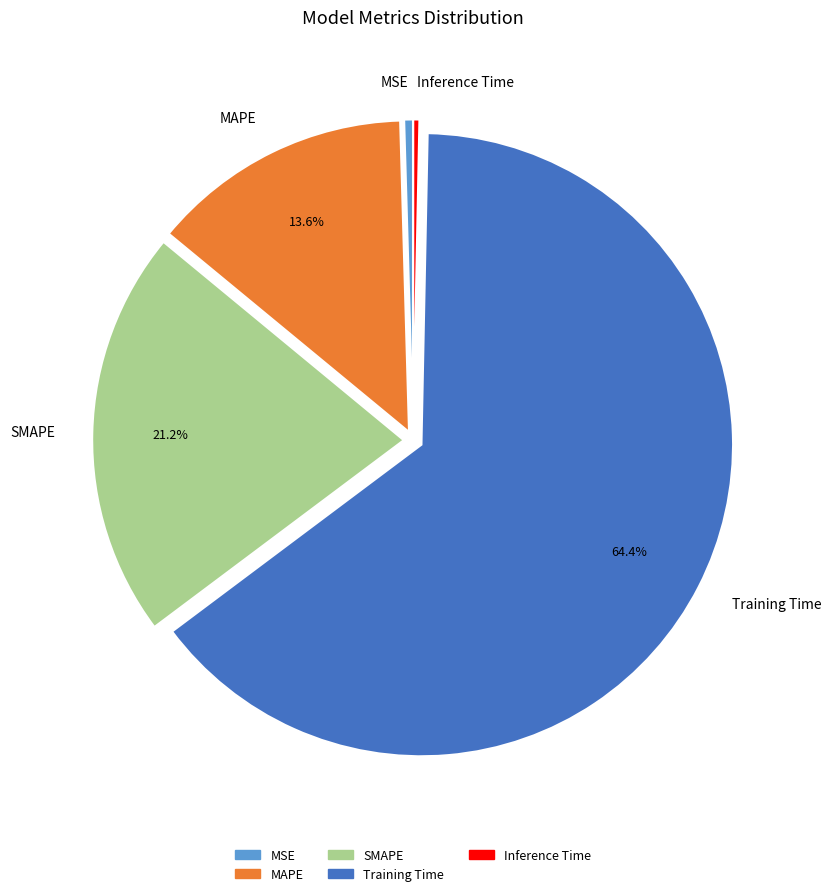

Which has a higher value, Training Time or MAPE?

Training Time